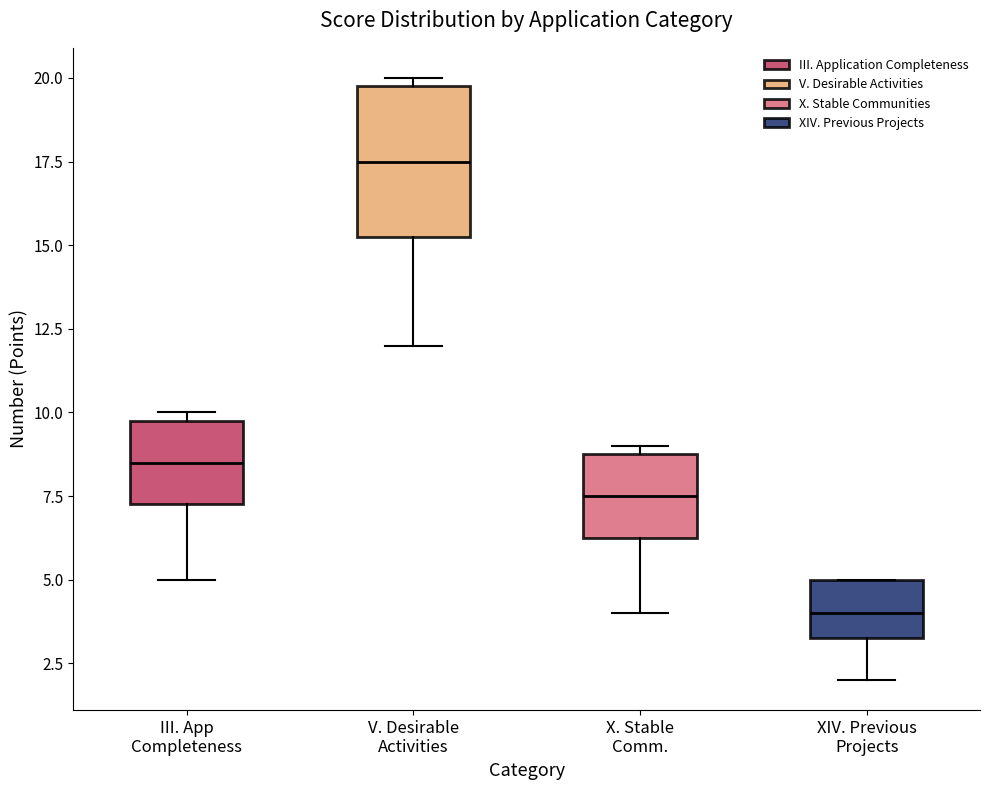

Where does the lower whisker of the box for X. Stable Comm. end on the y-axis? The values are not printed on the chart, so give them approximately, as read against the axis.

4.0